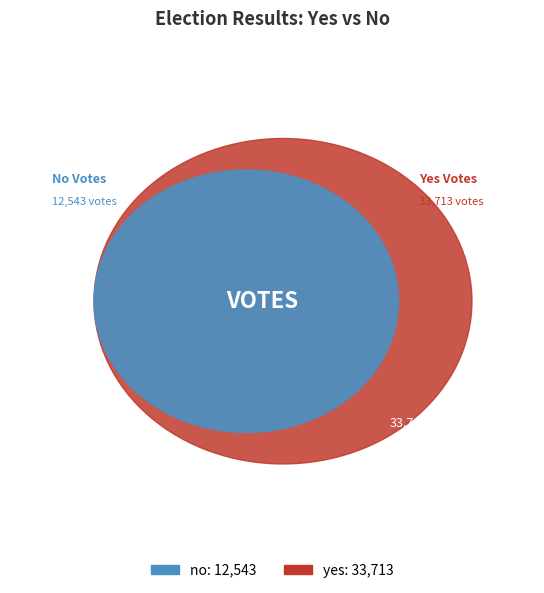

How many slices are in this pie chart?

2